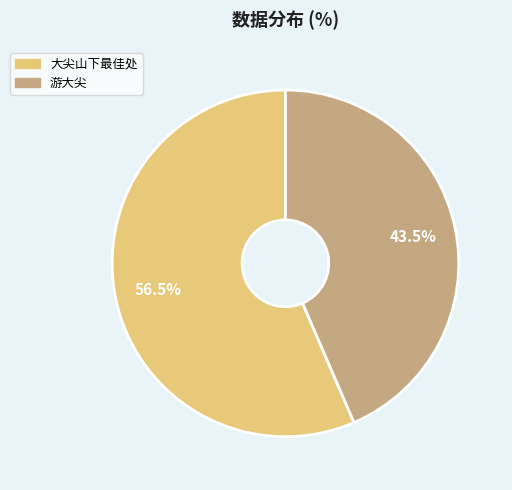

Count the number of slices in the pie.

2